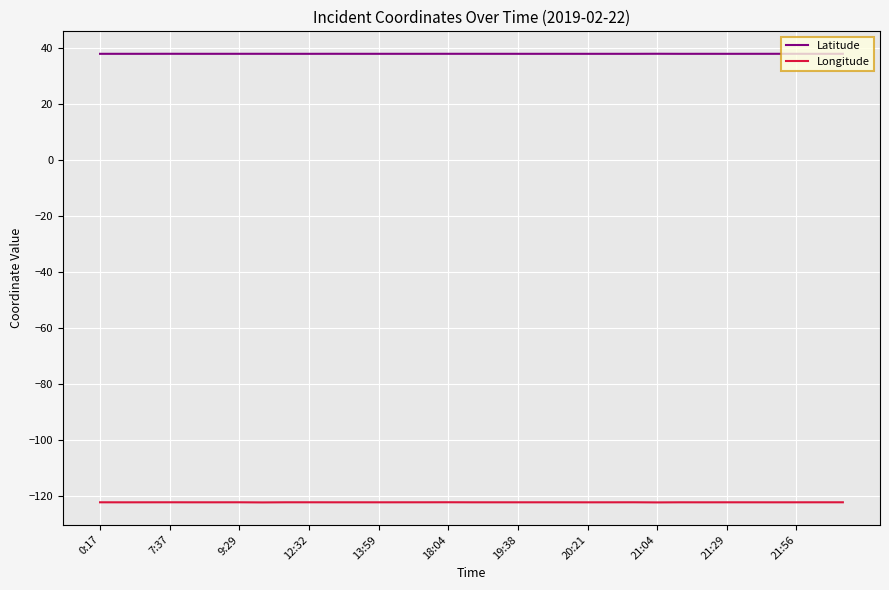

List the series in order of their overall mean, lowest first.

Longitude, Latitude